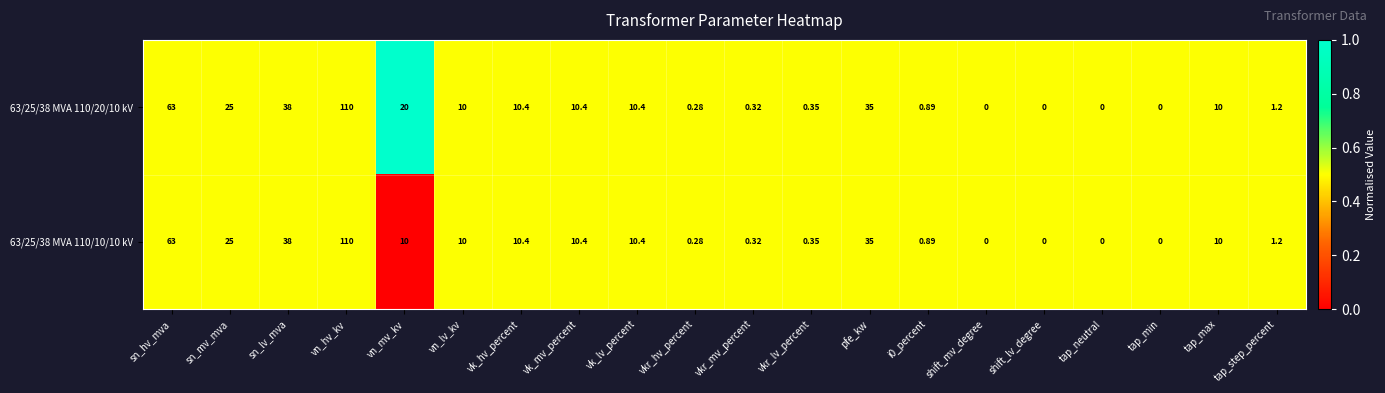

At which label is 63/25/38 MVA 110/20/10 kV closest to 55?

sn_hv_mva